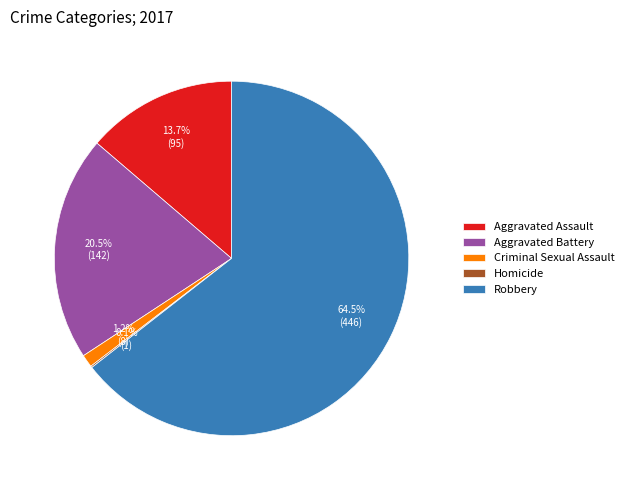

To the nearest percent, what is the combined percentage of Criminal Sexual Assault and Robbery?

66%